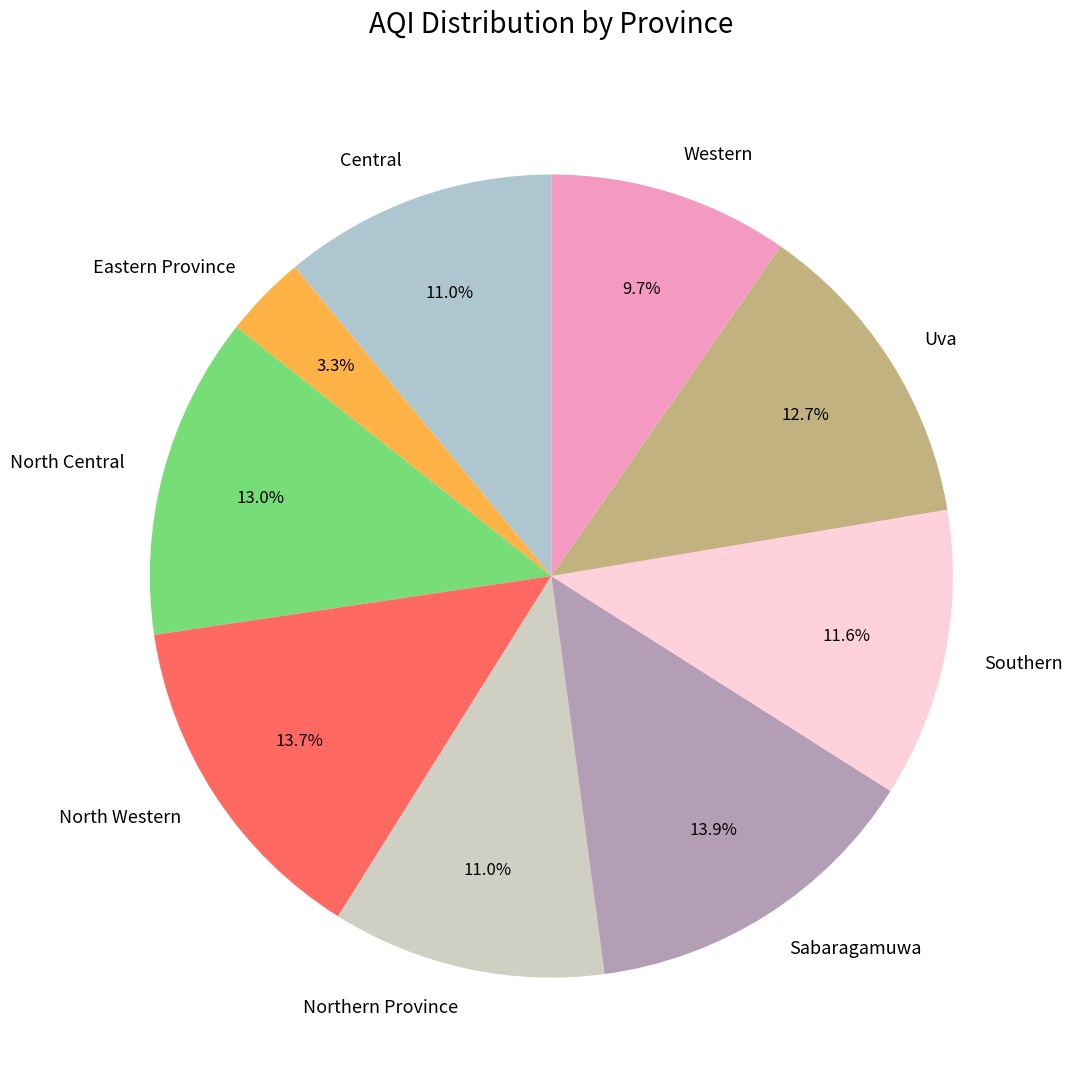

True or false: Northern Province accounts for 24% of the total.

False